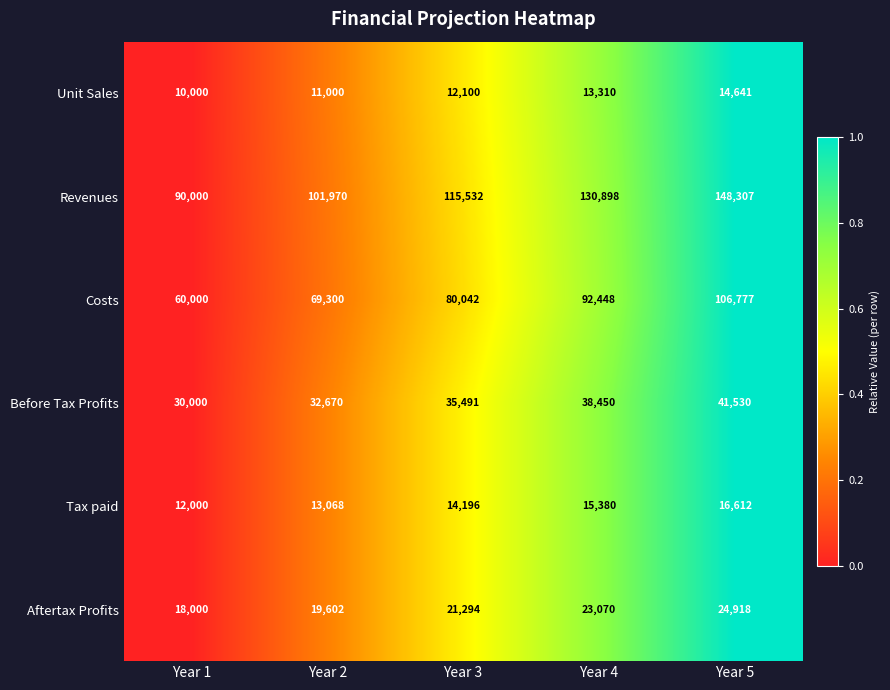

The Unit Sales series shows 14641 at Year 5. True or false?

True